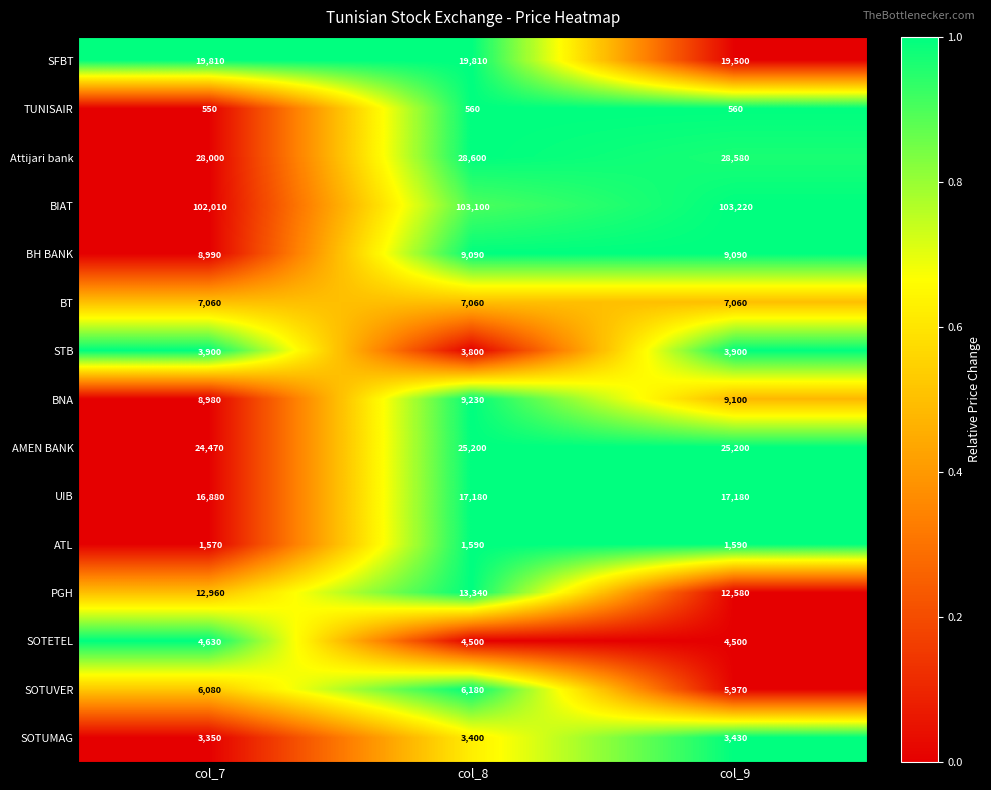

What is the total value across all series at col_9?

251460